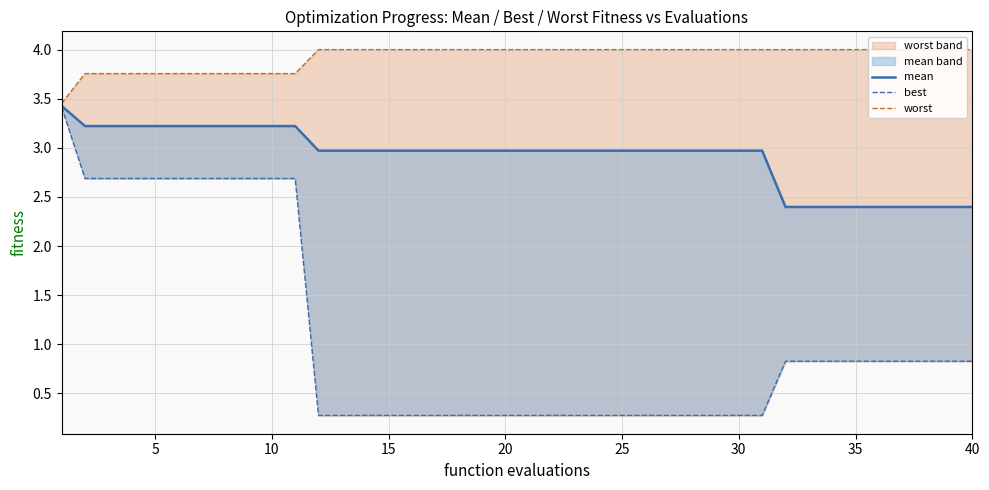

How many lines are shown in the chart?

3